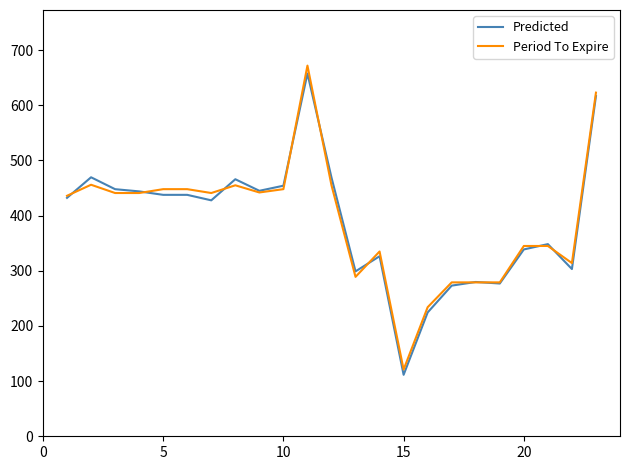

What are all the series names shown in the legend?

Predicted, Period To Expire